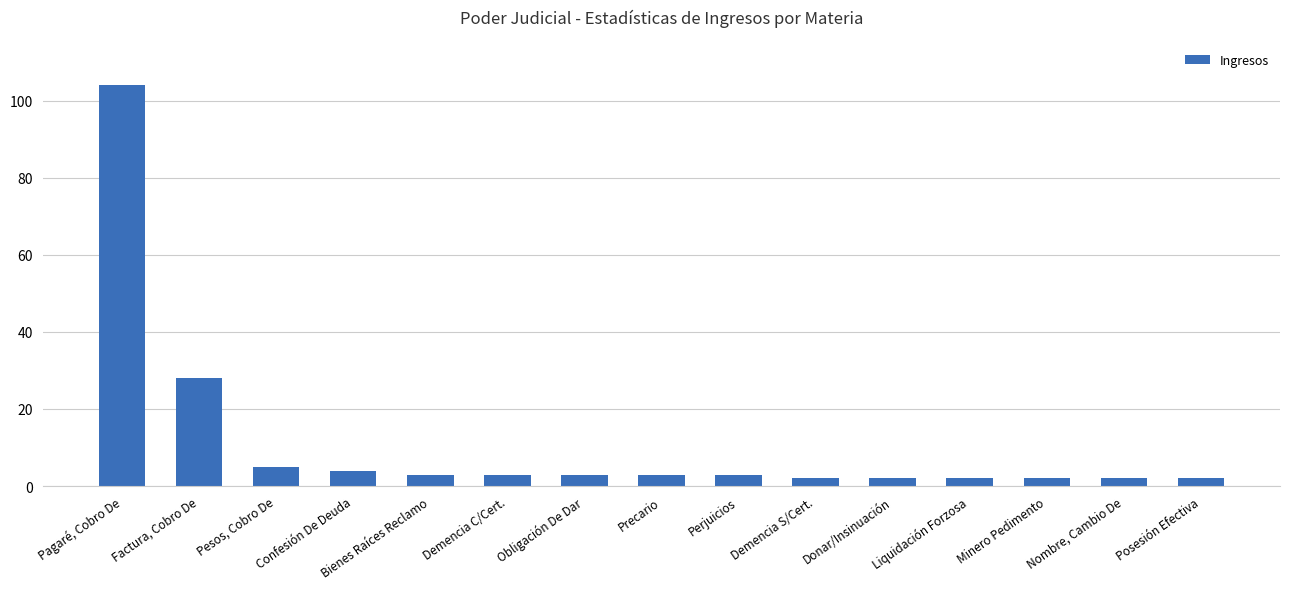

What position from the left is Confesión De Deuda?

4